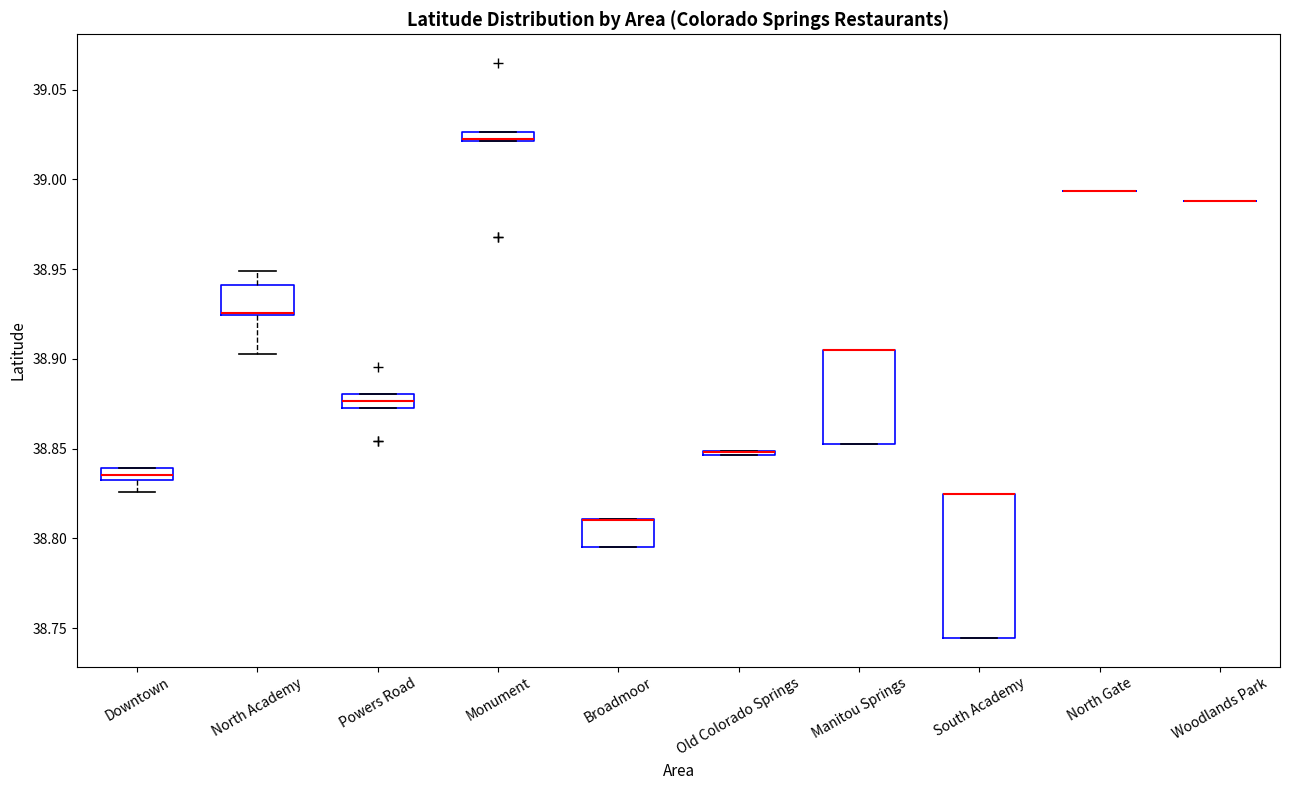

Comparing the boxes themselves (not the whiskers), which one is the tallest?

South Academy